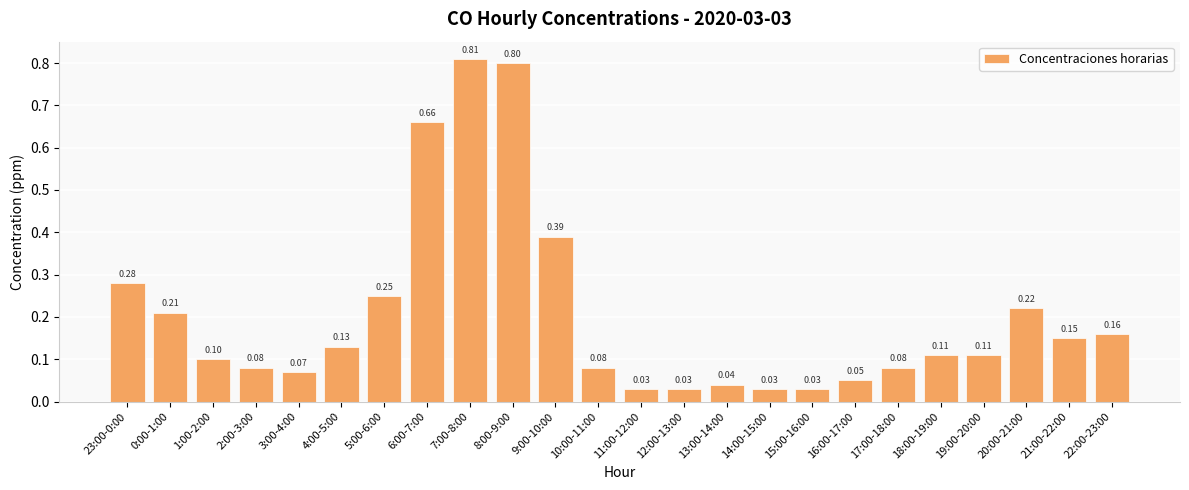

Between 14:00-15:00 and 17:00-18:00, which is larger?

17:00-18:00